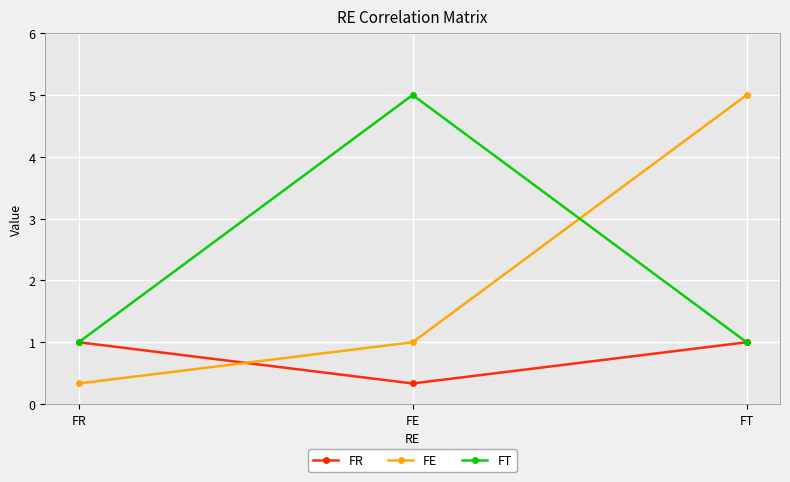

Where is FR nearest to the value 0?

FE